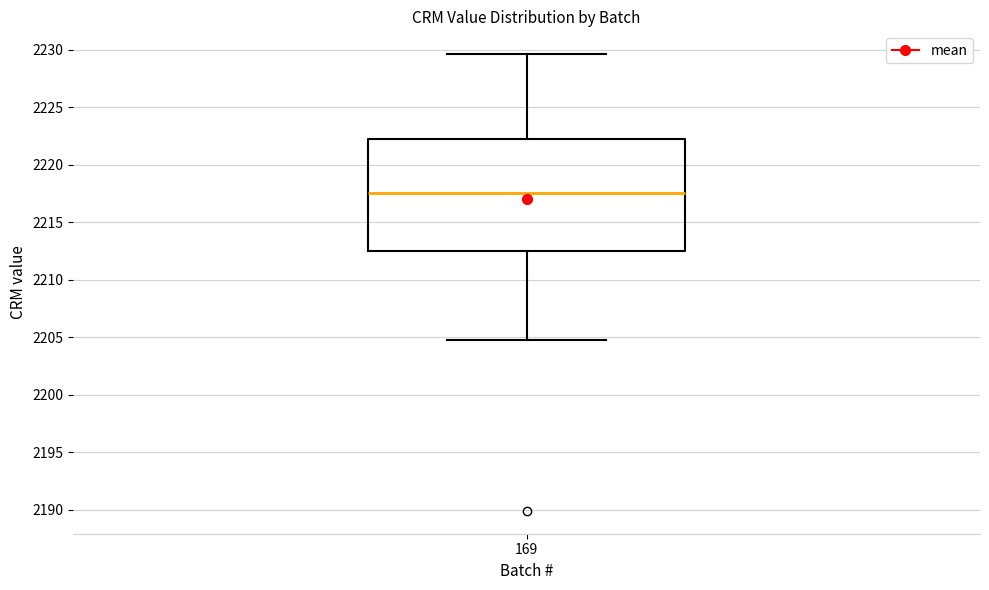

Where does the upper whisker of the box at x = 169 end on the y-axis? The values are not printed on the chart, so give them approximately, as read against the axis.

2229.5